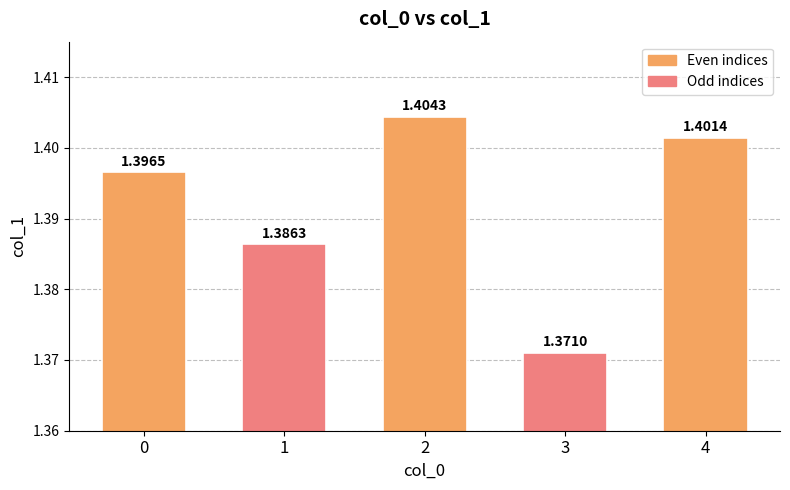

At which label is the value closest to 1?

3